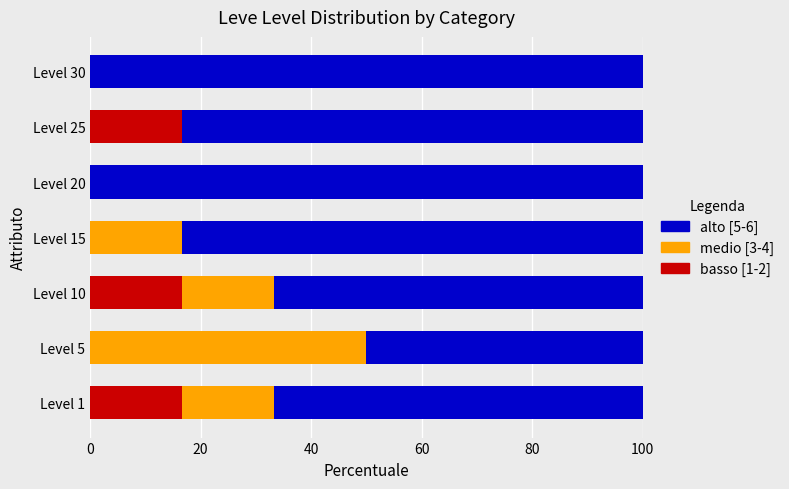

The basso [1-2] series shows 0.0 at Level 15. True or false?

True